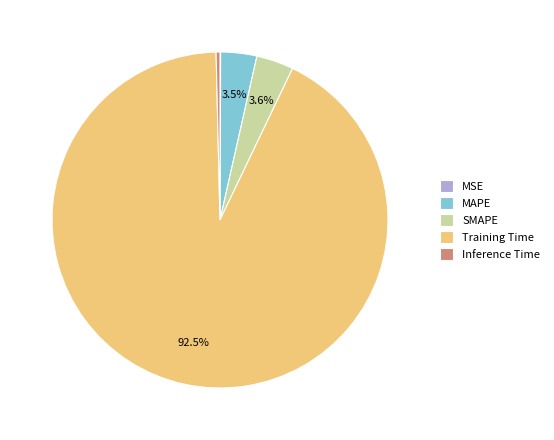

What is the largest slice in the pie chart?

Training Time